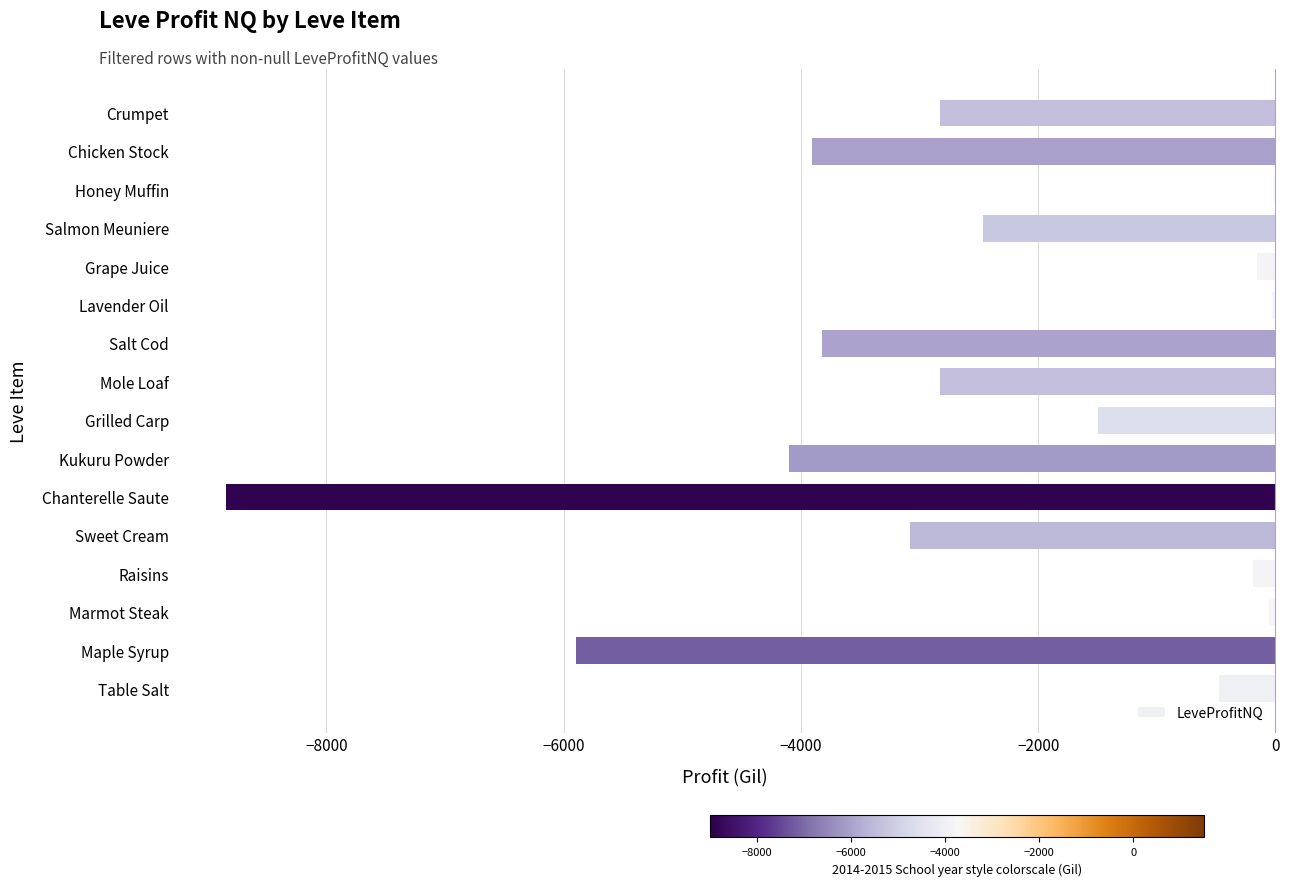

What is the sum of all values?

-40212.5